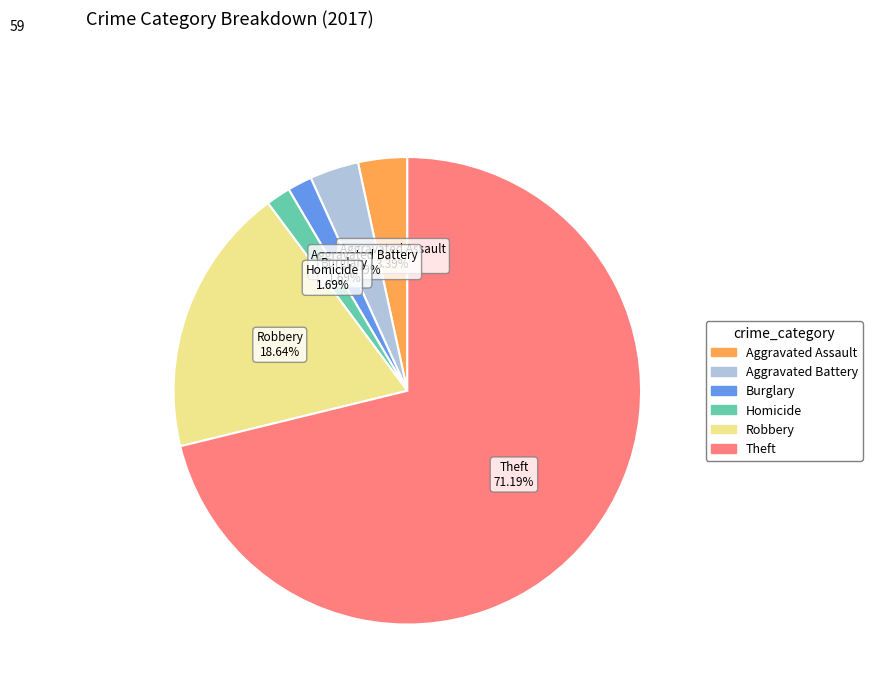

Is there any slice that represents more than half of the pie?

Yes